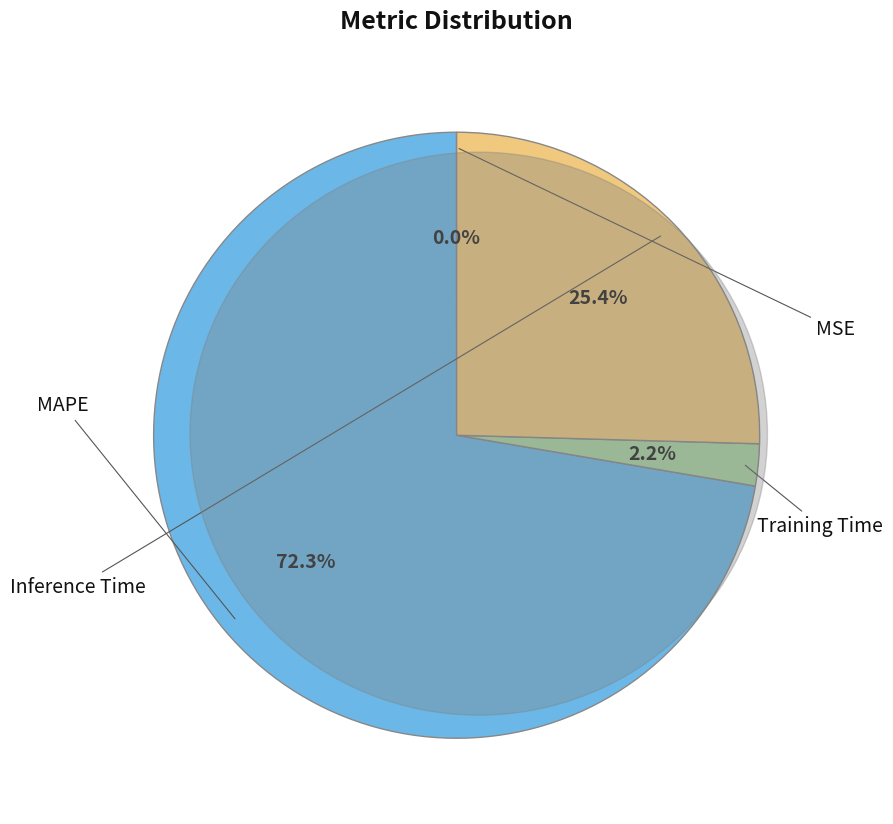

Is there any slice that represents more than half of the pie?

Yes